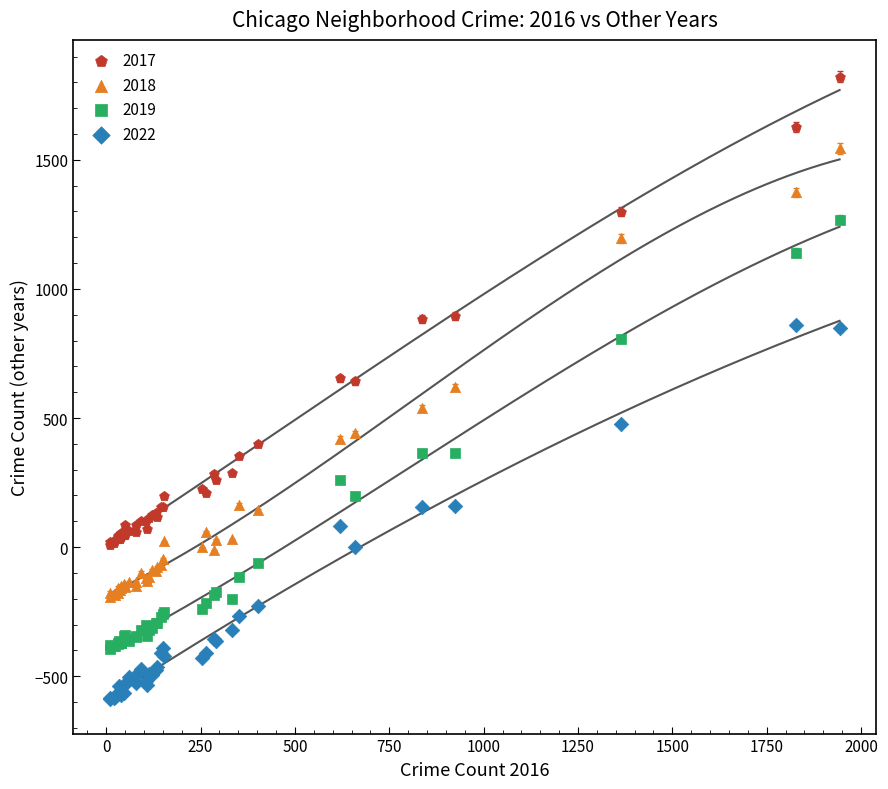

What are all the series names shown in the legend?

2017, 2018, 2019, 2022